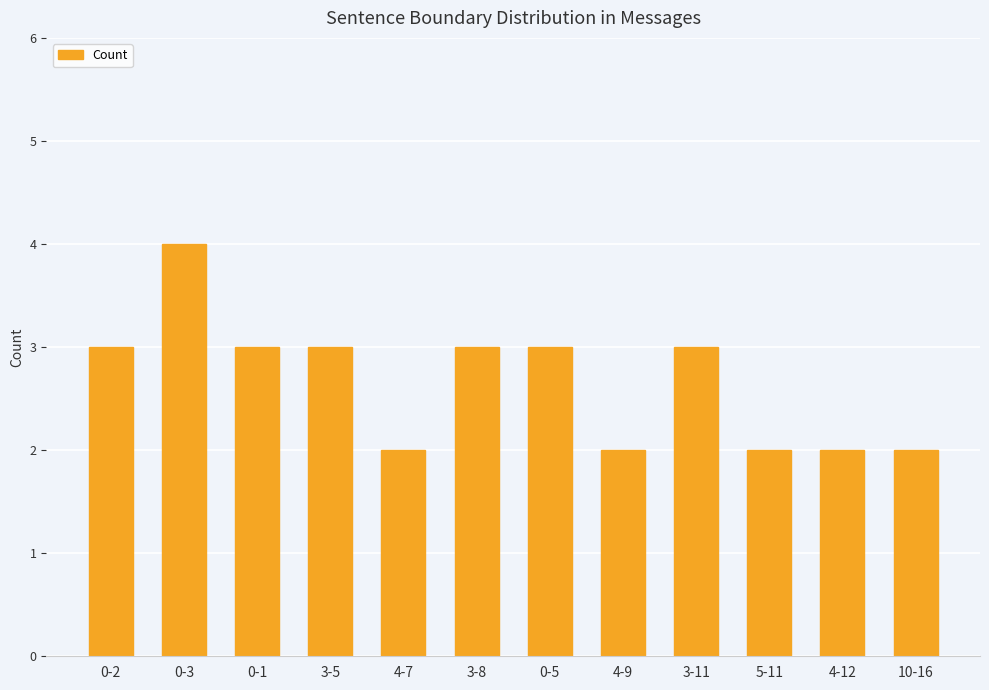

Approximately how many times larger is the value at 3-8 compared to 4-7?

1.5